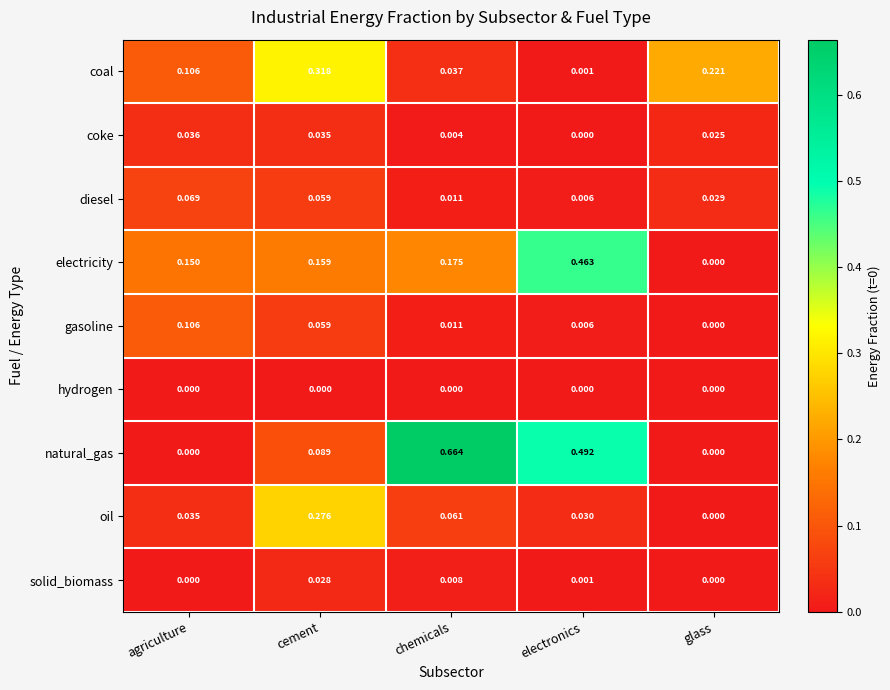

At which label is coal closest to 0?

electronics